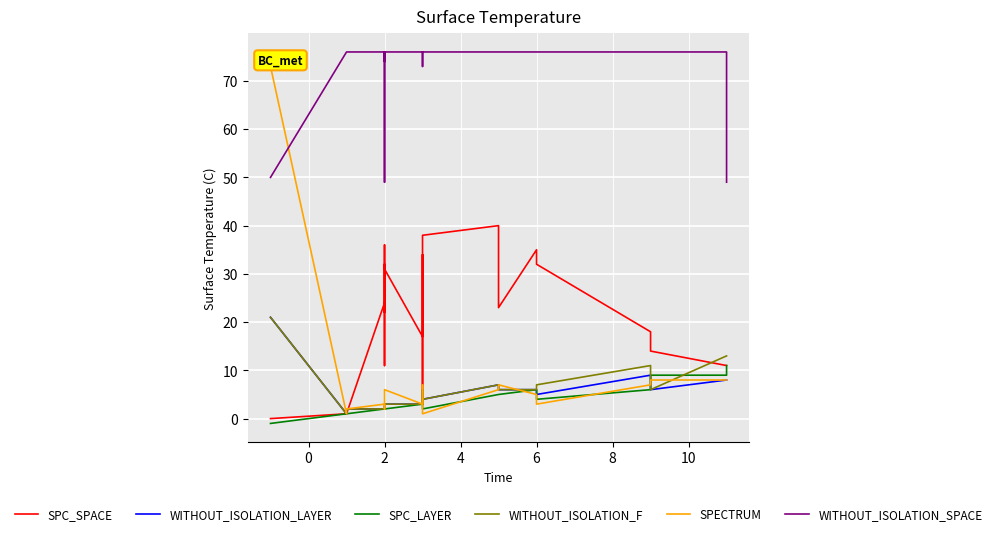

Which series has the largest range (max minus min)?

SPECTRUM